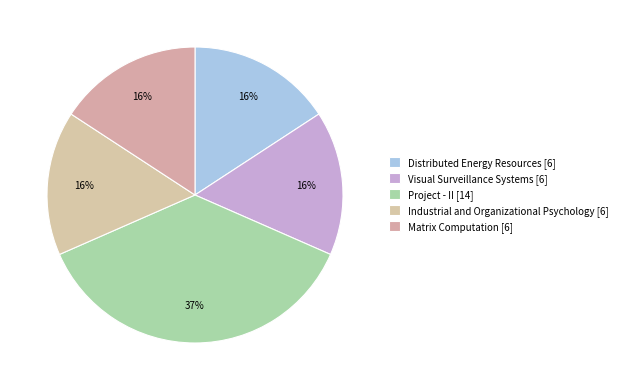

To the nearest percent, what is the difference between the largest and smallest slice percentages?

21%